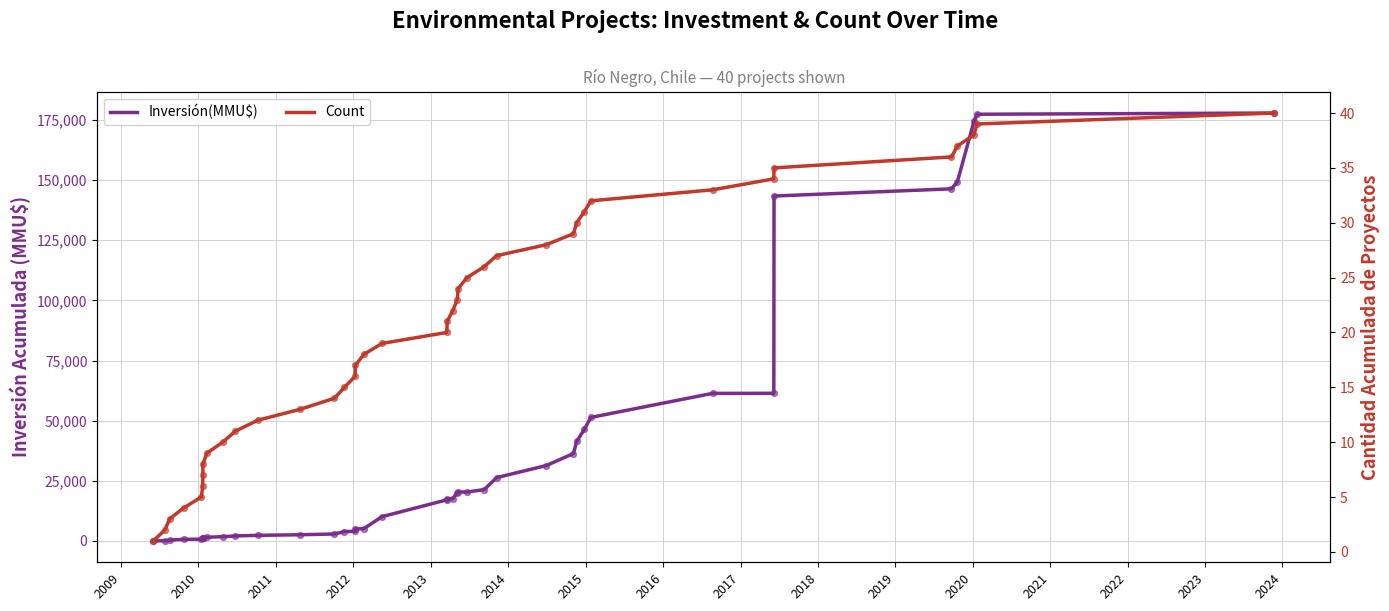

Which series has the largest total across all categories?

Inversión(MMU$)